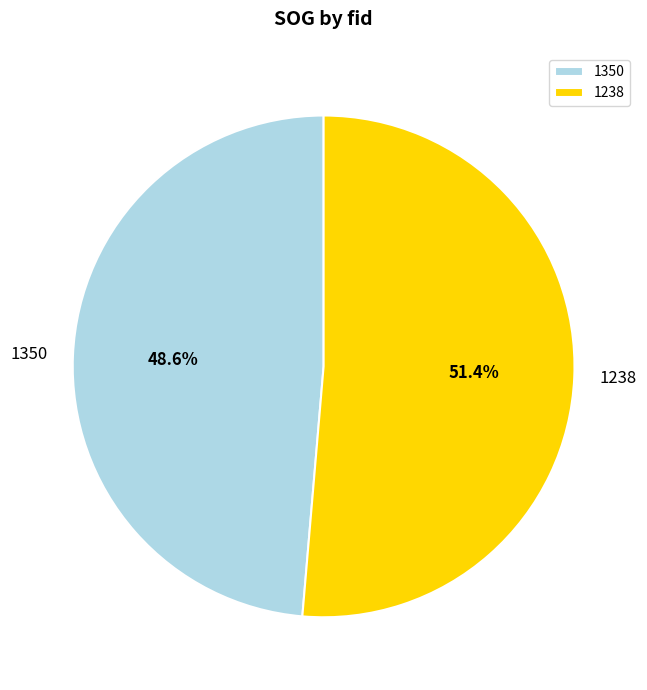

True or false: 1350 accounts for 42% of the total.

False